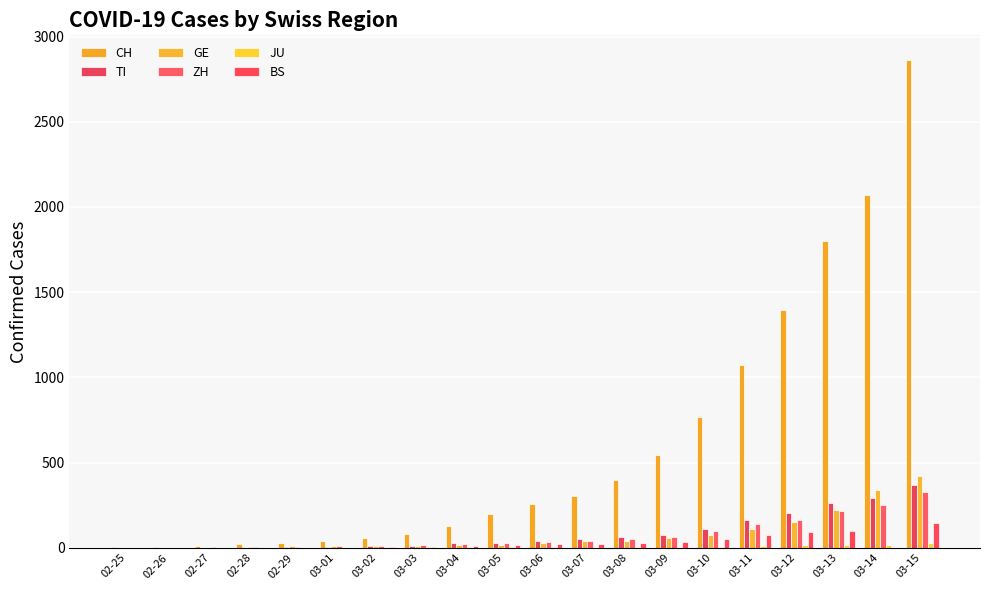

How many groups of bars are there?

20